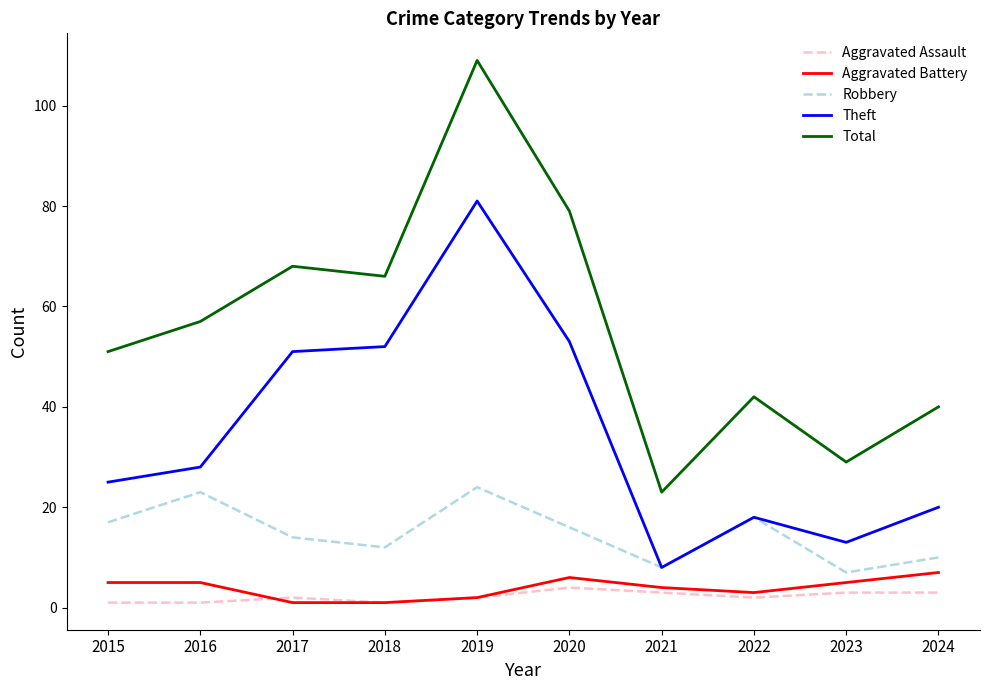

True or false: Robbery has a value of 7 at 2023.

True